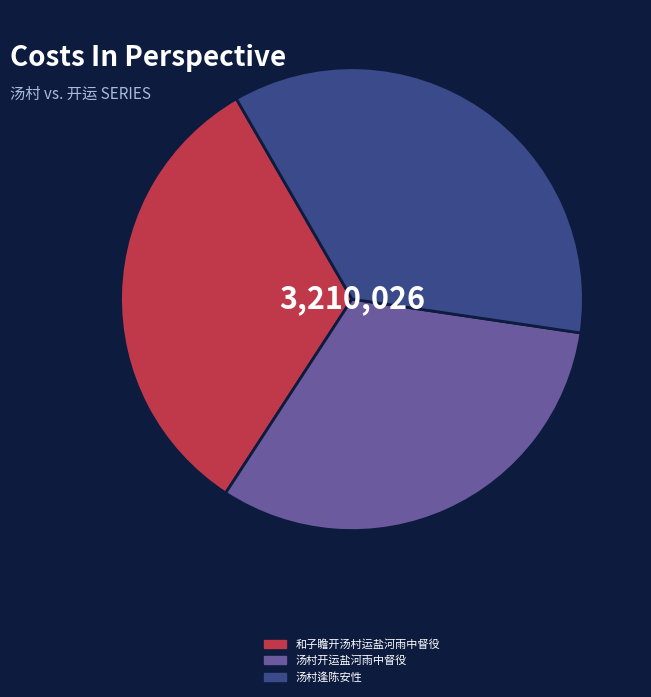

How many segments does this pie chart have?

3